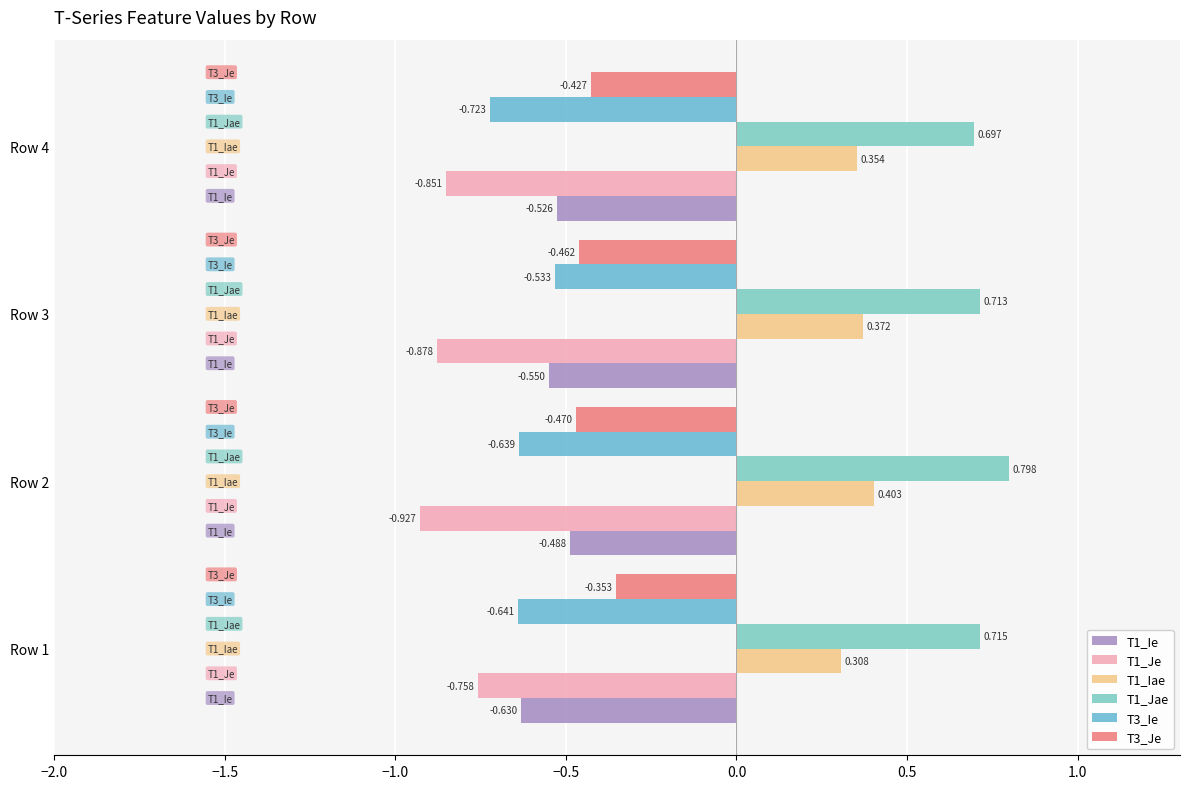

Count the number of categories in the chart.

4